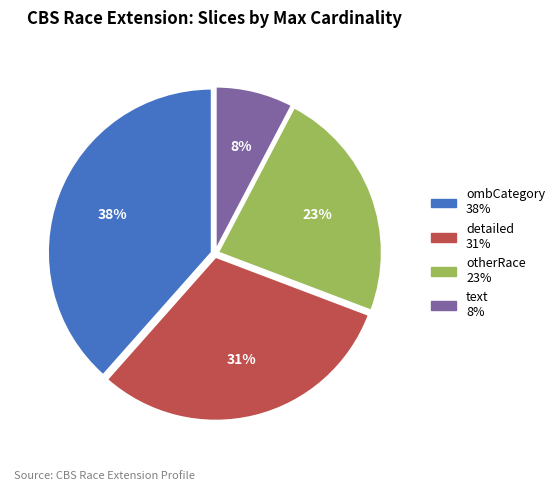

Is there a majority slice in this chart?

No